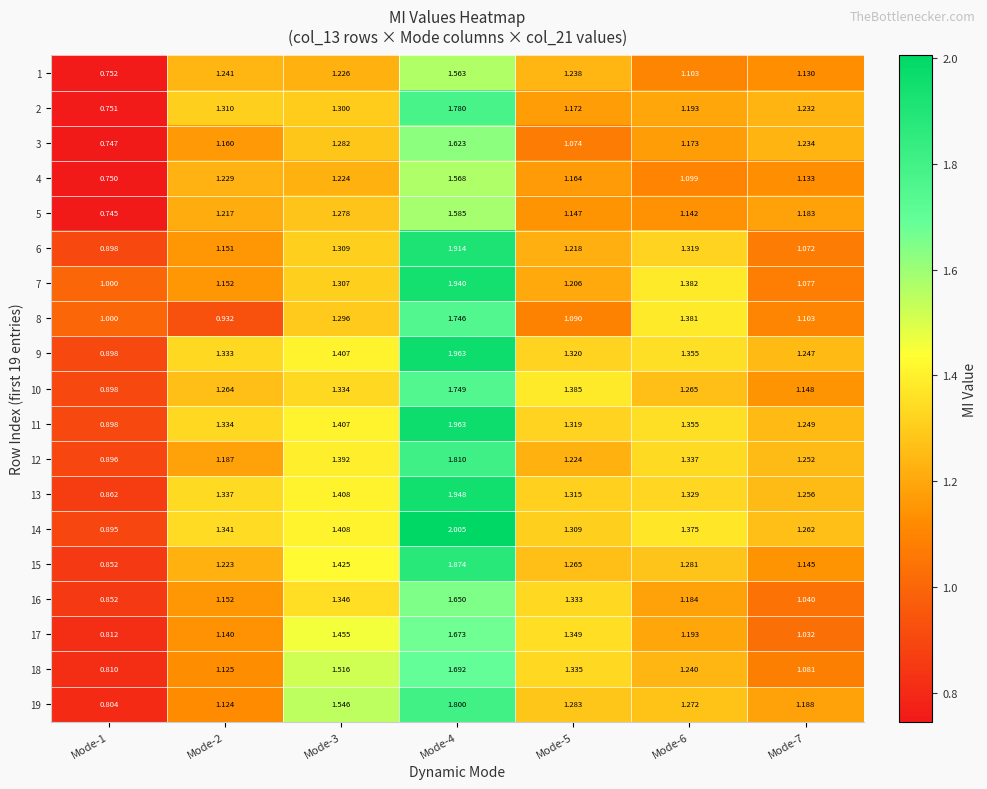

What is the total value across all series at Mode-7?

22.1